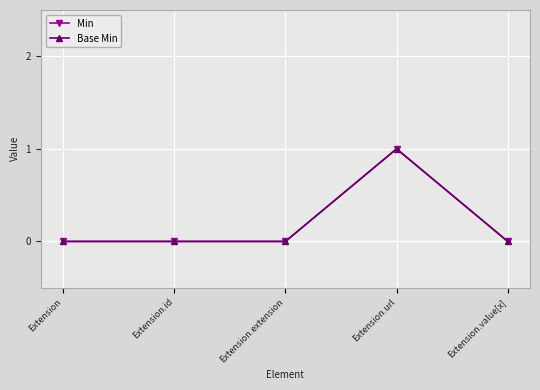

Does the chart display data point markers on the line(s)?

Yes